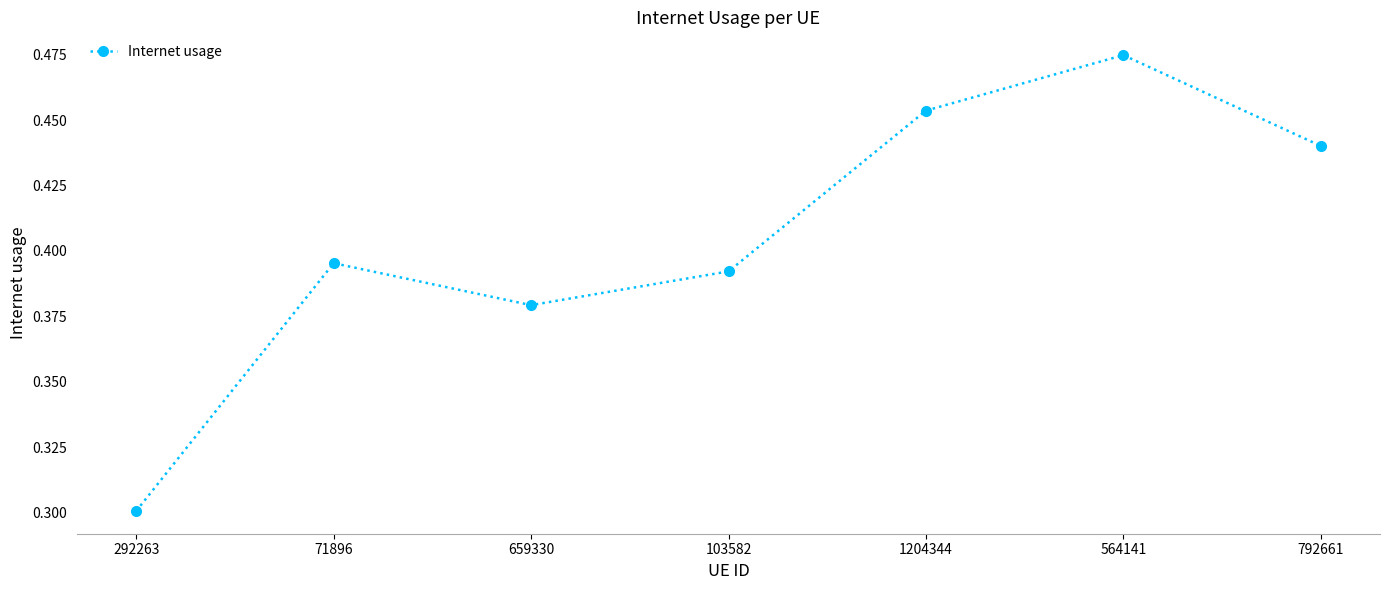

The chart shows a value of 0.6 at 659330. True or false?

False